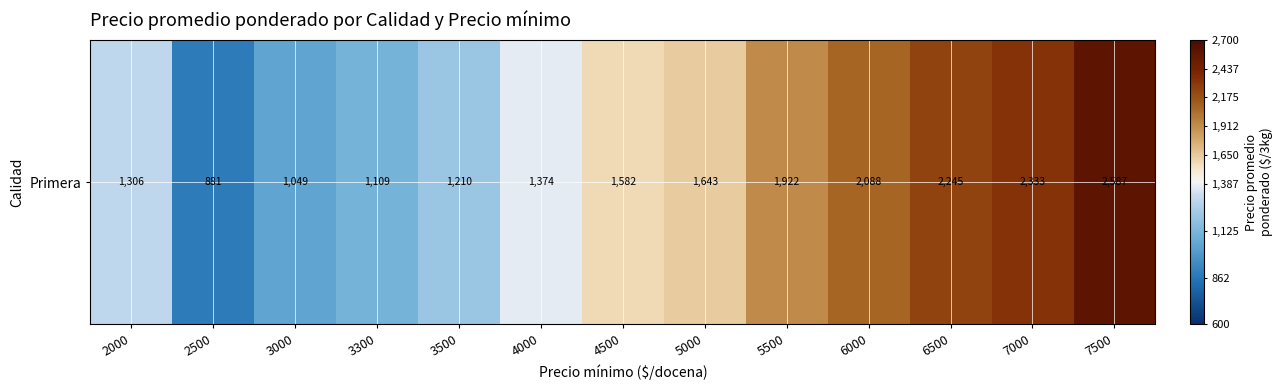

Which category has the highest value across all series?

7500